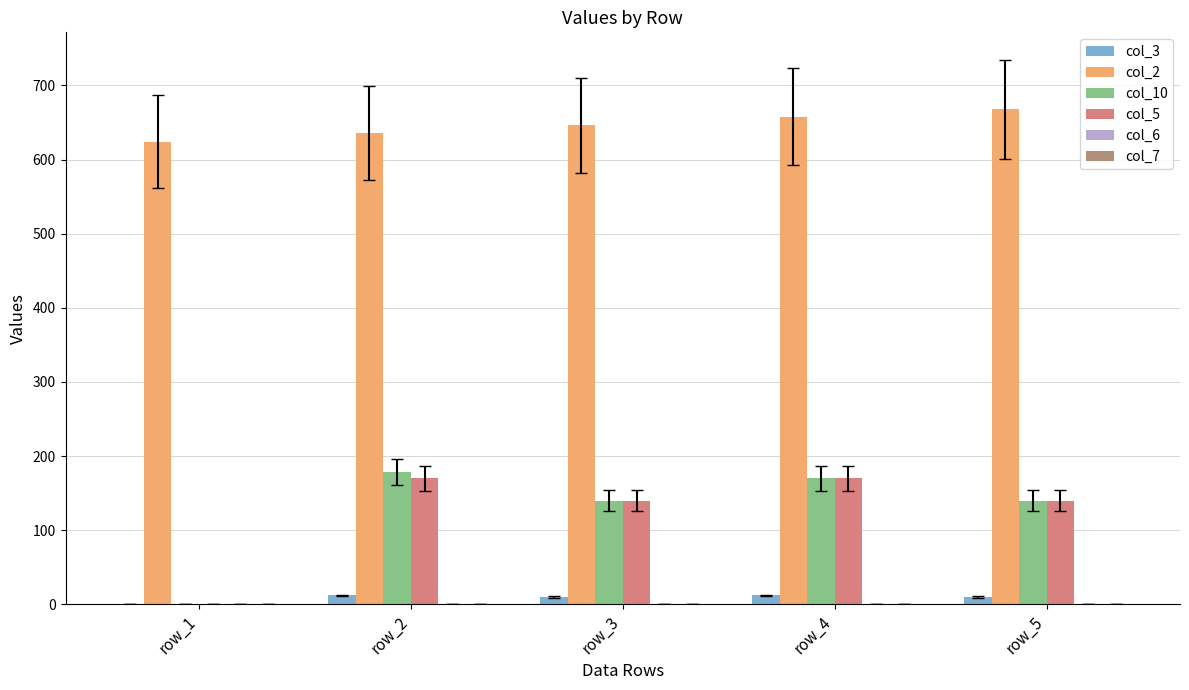

What is the highest value of the col_2 series?

668.0